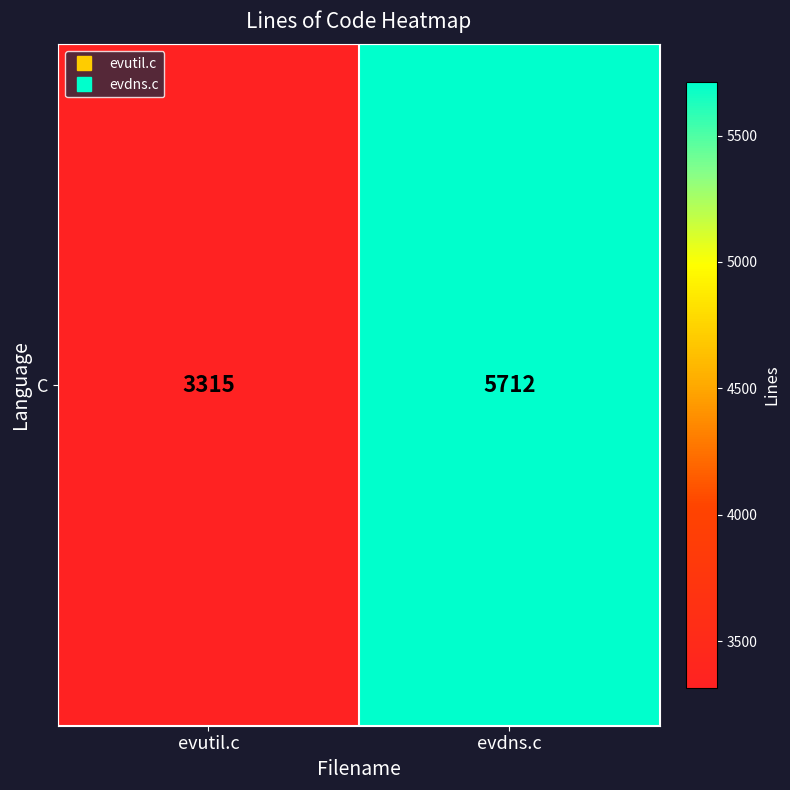

Reading left to right, extract all data points from this chart.

evutil.c=3315	evdns.c=5712